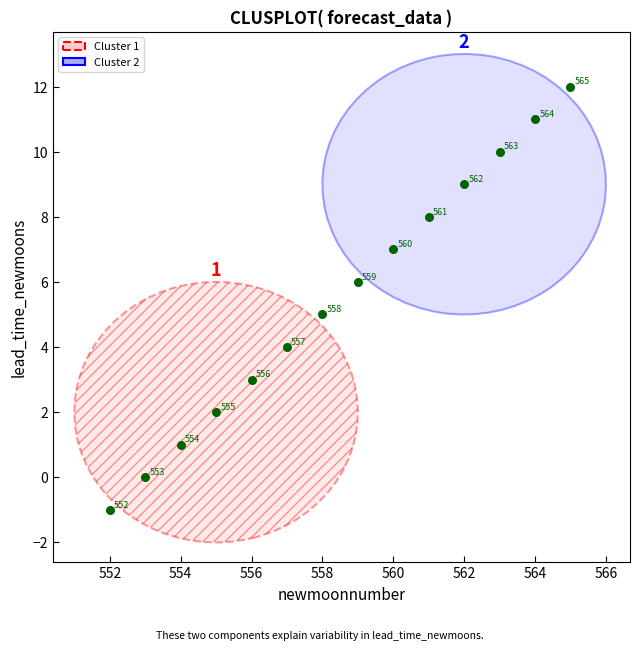

What Y value in the scatter plot is closest to 5?

5